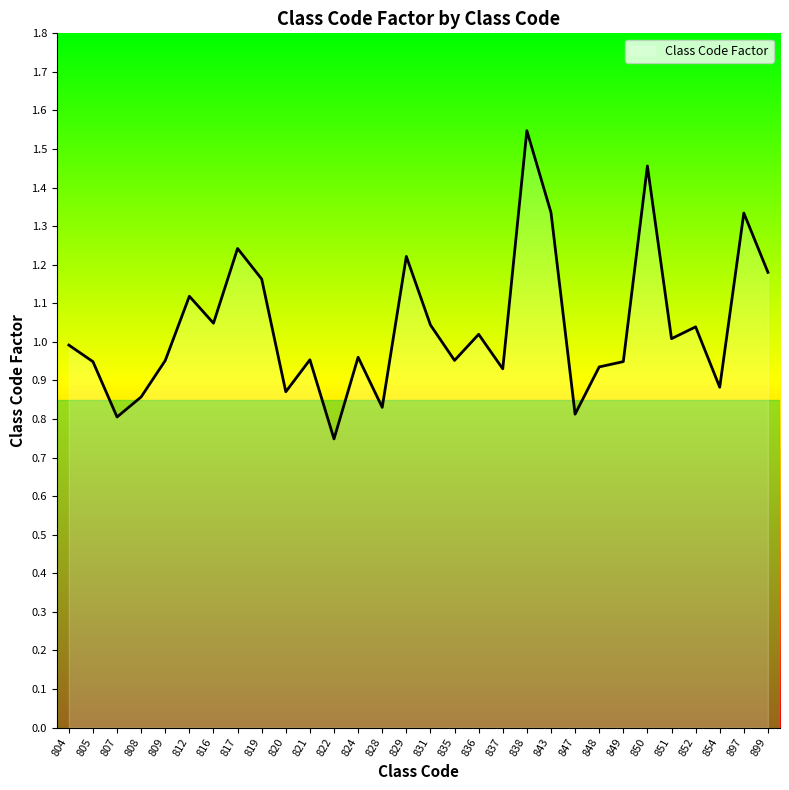

Which category has the lowest value across all series?

822